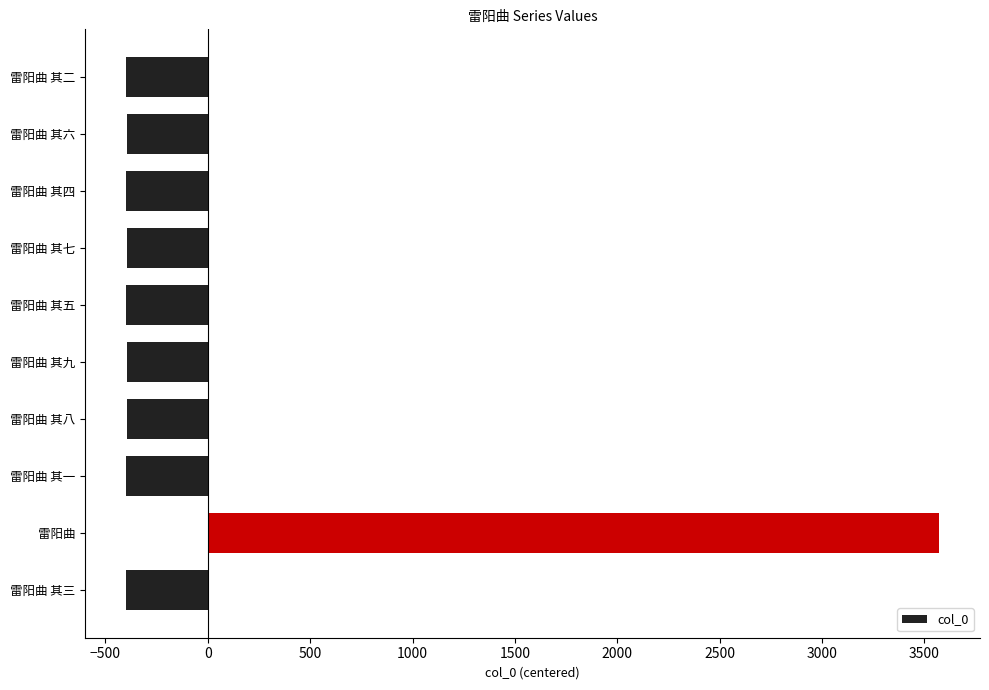

How many bars are there in total?

10